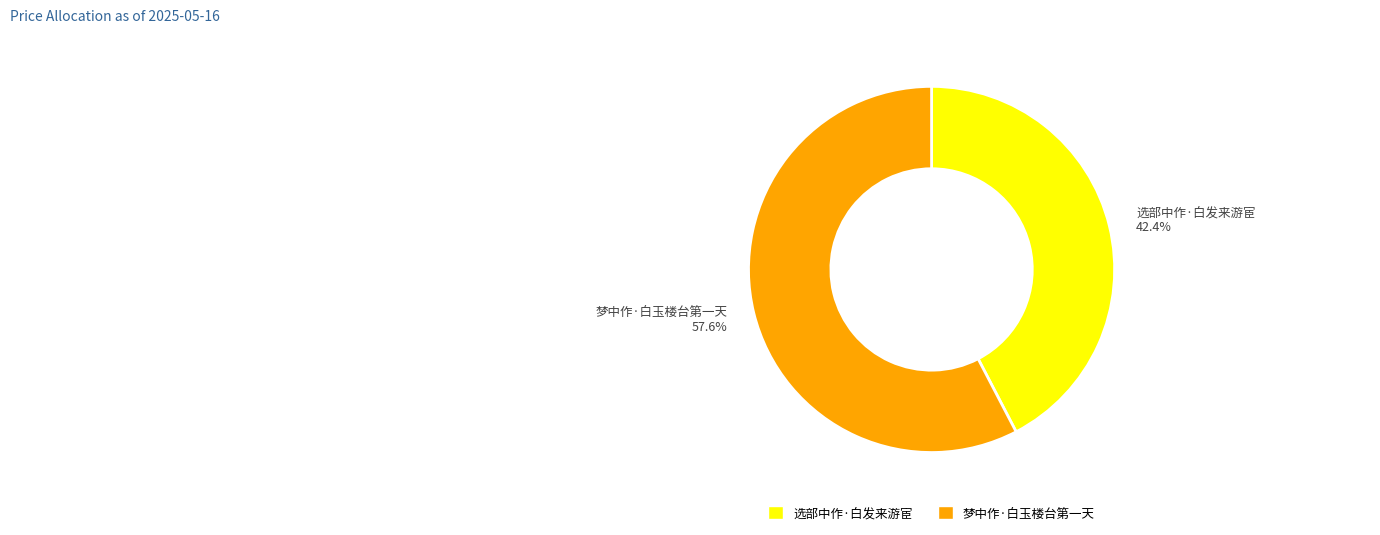

What is the total percentage of 梦中作·白玉楼台第一天 and 选部中作·白发来游宦?

100.0%